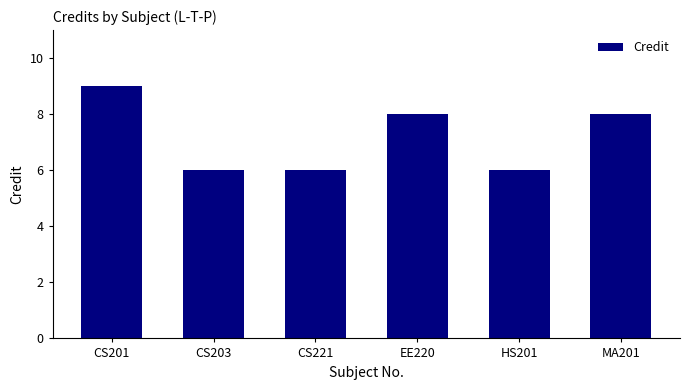

Approximately how many times larger is the value at CS201 compared to EE220?

1.1